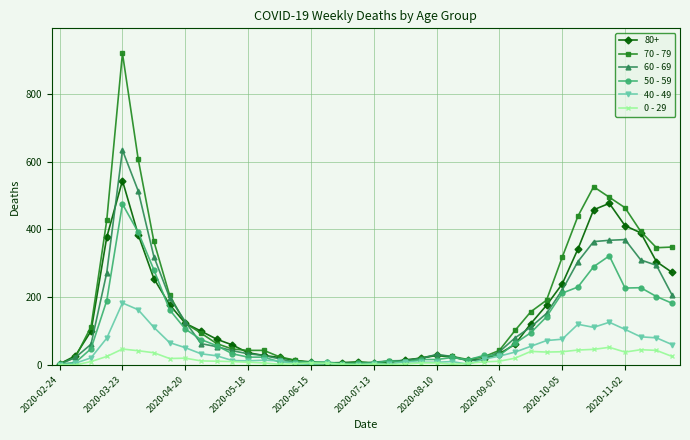

Which series has the widest spread of values?

70 - 79